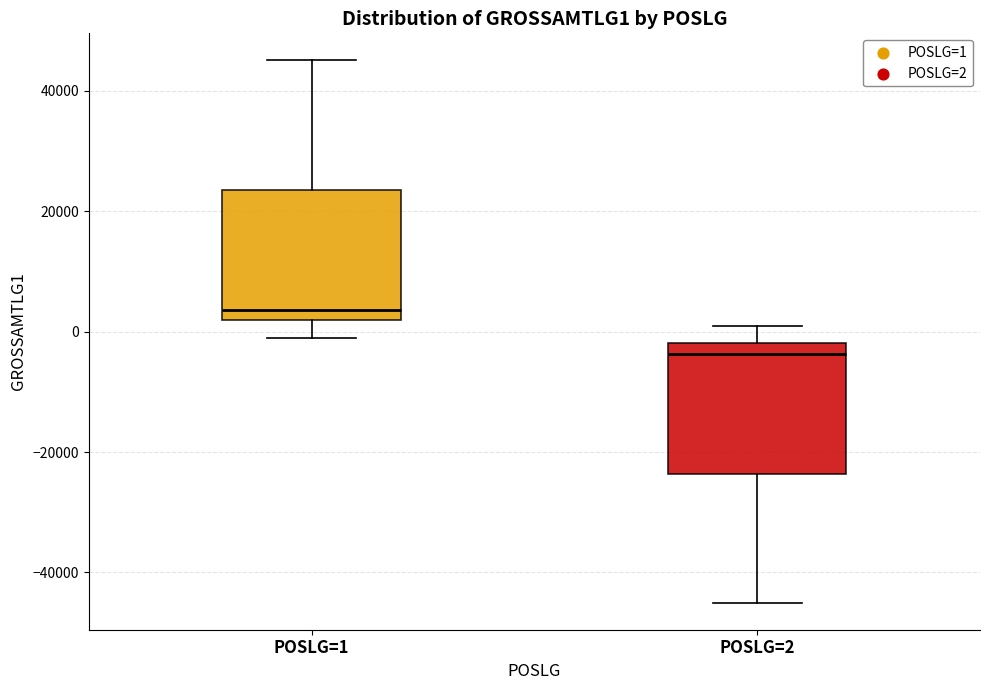

Reading left to right, transcribe this box plot: for each box, give where its median line is, the range the box spans, and where its two whiskers end, as read against the y-axis. The values are not printed on the chart, so give them approximately, as read against the axis.

POSLG=1: median 4000, box 2000 to 24000, whiskers 0 to 46000
POSLG=2: median -4000, box -24000 to -2000, whiskers -46000 to 2000